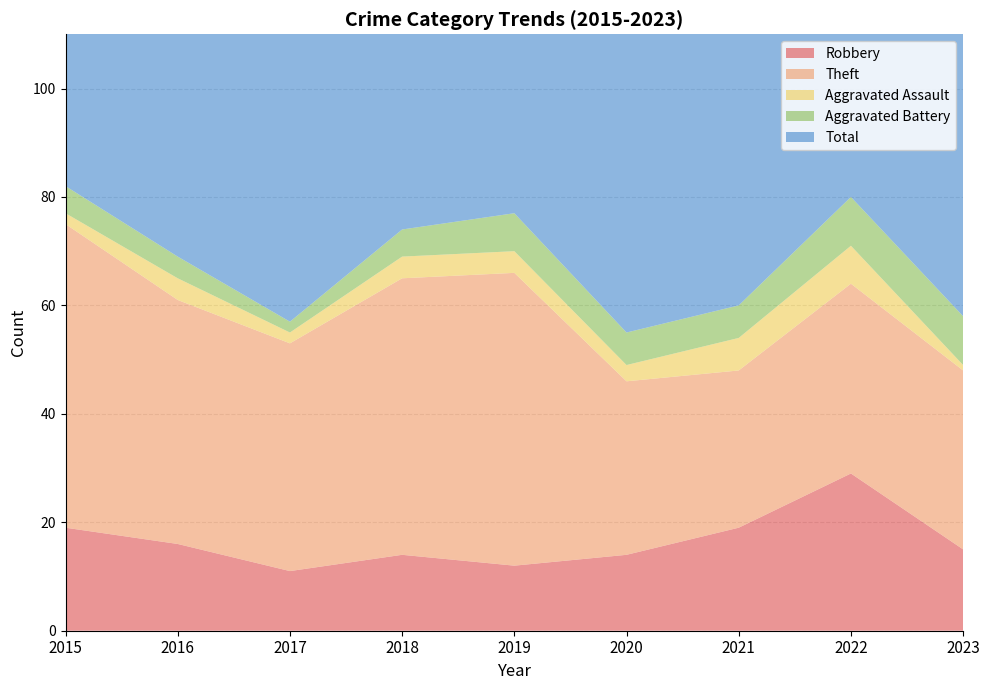

Reading left to right, transcribe all the data shown in this chart.

Robbery: 19	16	11	14	12	14	19	29	15
Theft: 56	45	42	51	54	32	29	35	33
Aggravated Assault: 2	4	2	4	4	3	6	7	1
Aggravated Battery: 5	4	2	5	7	6	6	9	9
Total: 82	70	59	74	77	56	60	82	60